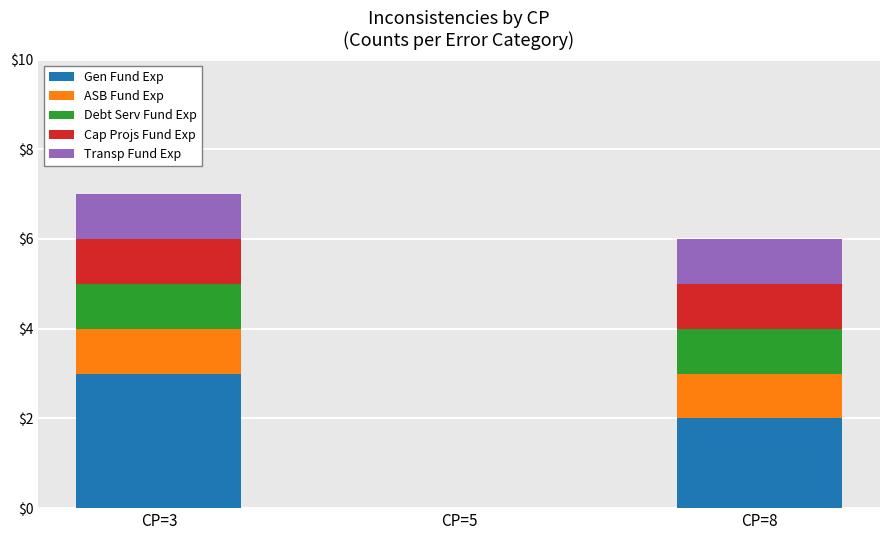

What is the maximum value for Gen Fund Exp?

3